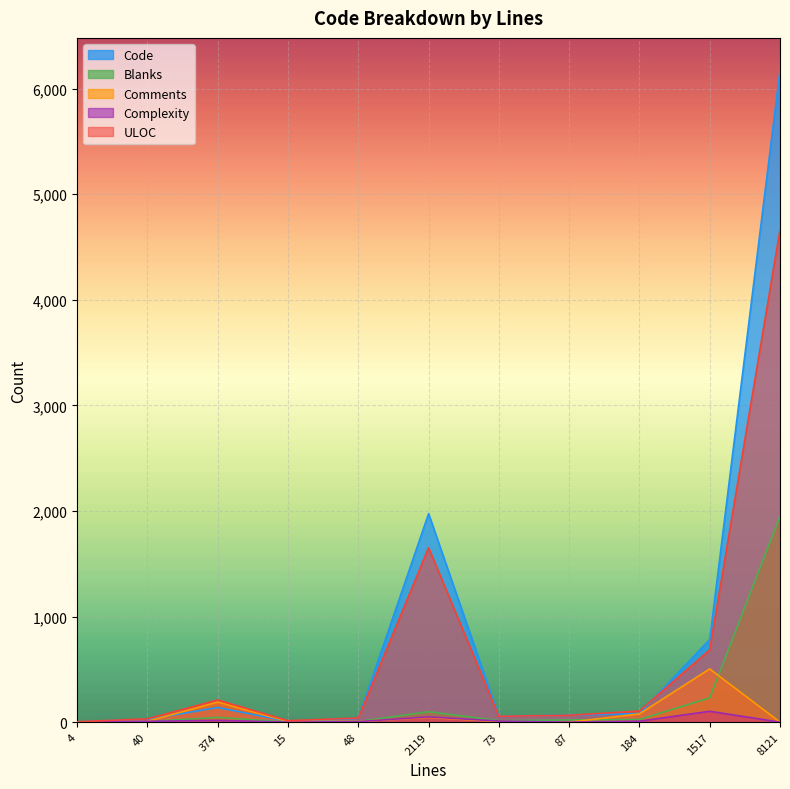

Reading right to left, transcribe all the data shown in this chart.

Code: 8121=6171	1517=783	184=81	87=66	73=53	2119=1974	48=36	15=7	374=139	40=26	4=3
Blanks: 8121=1950	1517=230	184=25	87=21	73=14	2119=99	48=6	15=1	374=45	40=6	4=1
Comments: 8121=0	1517=504	184=78	87=0	73=6	2119=46	48=6	15=7	374=190	40=8	4=0
Complexity: 8121=0	1517=103	184=9	87=0	73=10	2119=50	48=5	15=0	374=17	40=8	4=0
ULOC: 8121=4663	1517=685	184=105	87=65	73=55	2119=1652	48=39	15=14	374=210	40=31	4=4